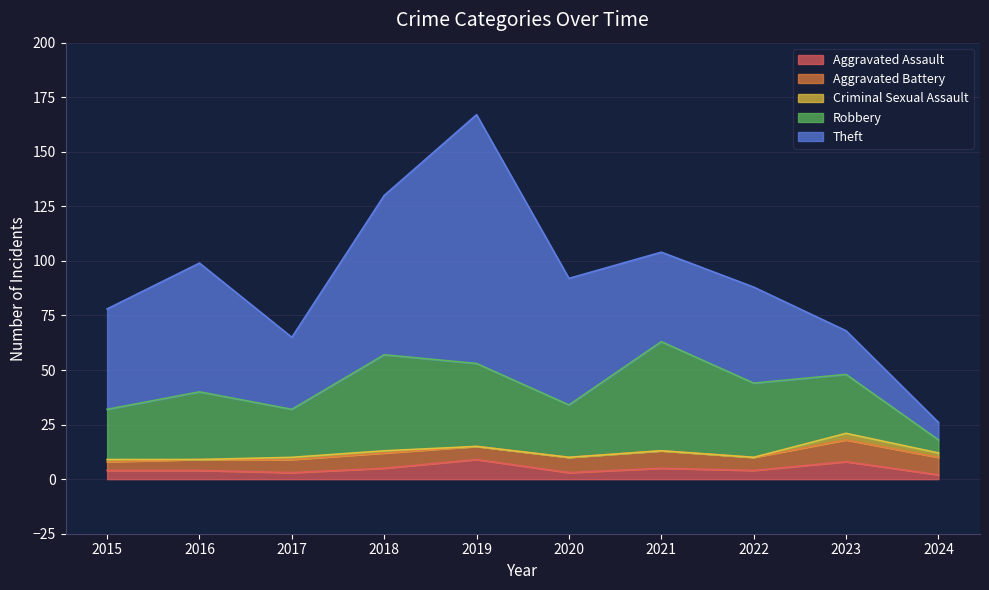

True or false: Robbery and Aggravated Assault intersect in this chart.

False